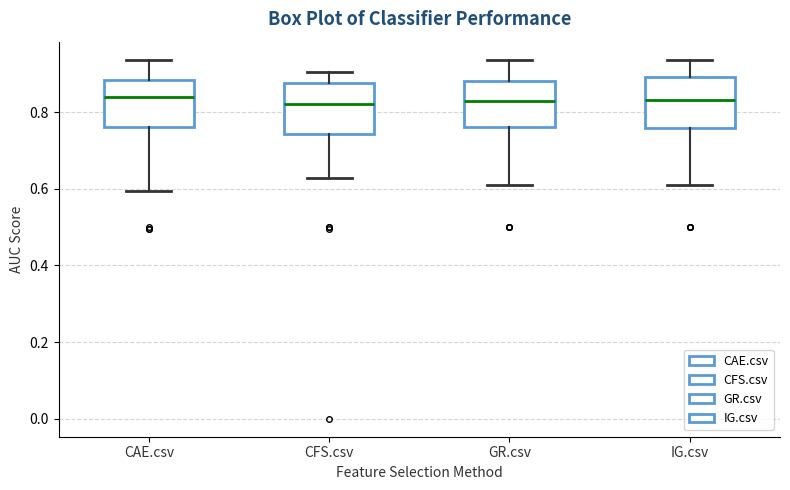

Reading left to right, transcribe this box plot: for each box, give where its median line is, the range the box spans, and where its two whiskers end, as read against the y-axis. The values are not printed on the chart, so give them approximately, as read against the axis.

CAE.csv: median 0.84, box 0.76 to 0.88, whiskers 0.60 to 0.94
CFS.csv: median 0.82, box 0.74 to 0.88, whiskers 0.62 to 0.90
GR.csv: median 0.82, box 0.76 to 0.88, whiskers 0.60 to 0.94
IG.csv: median 0.84, box 0.76 to 0.90, whiskers 0.62 to 0.94